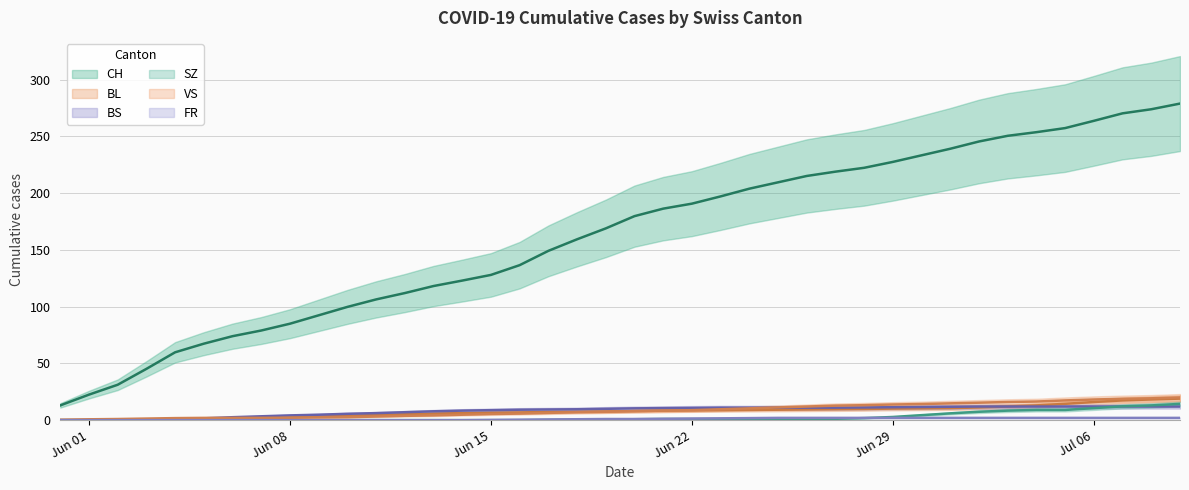

The value of BS at 30 is 18.8. True or false?

False